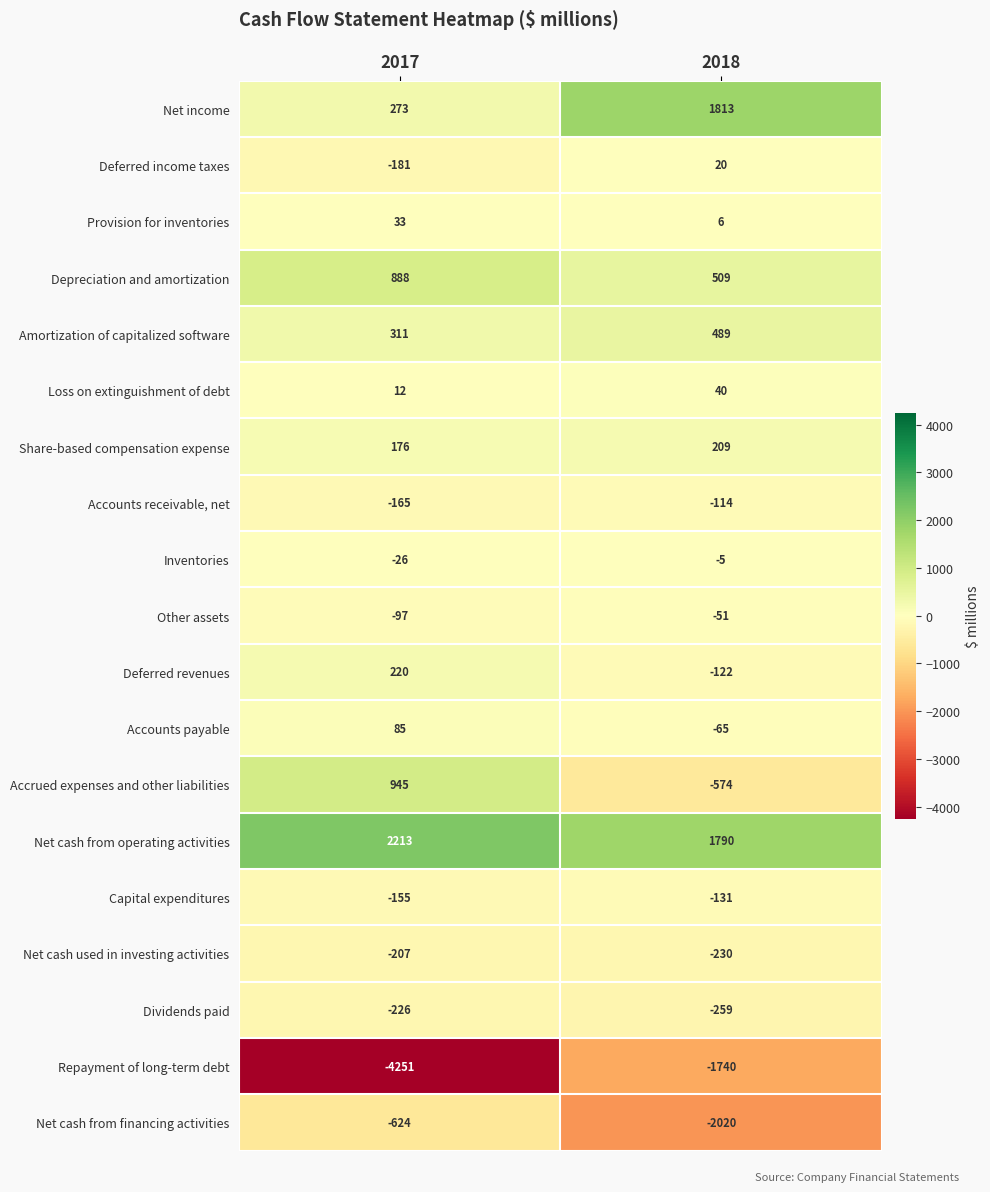

What is the sum of the Deferred revenues values at 2018 and 2017?

98